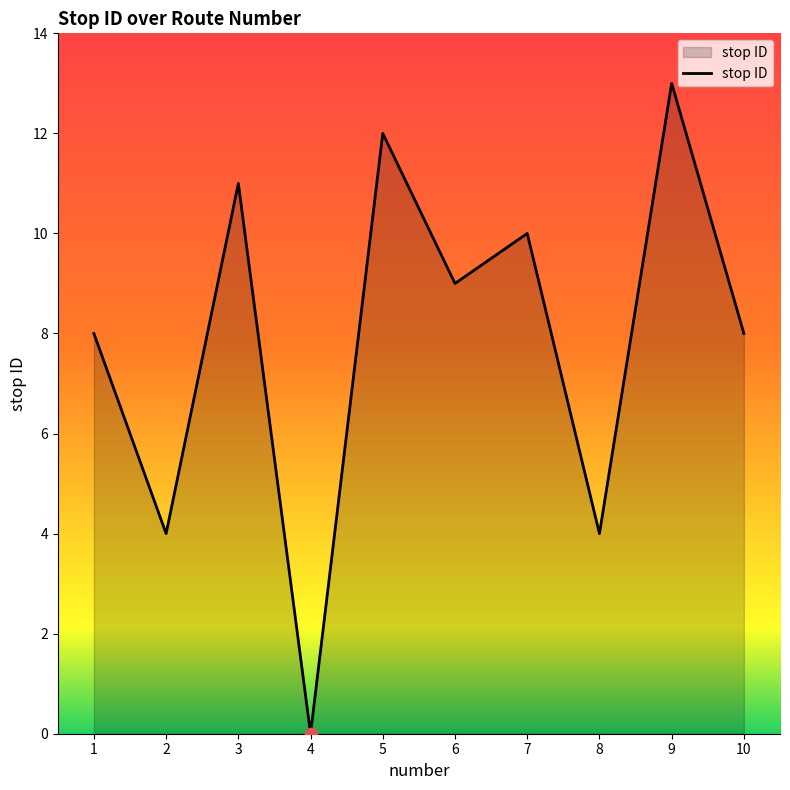

Approximately how many times larger is the value at 8 compared to 6?

0.4